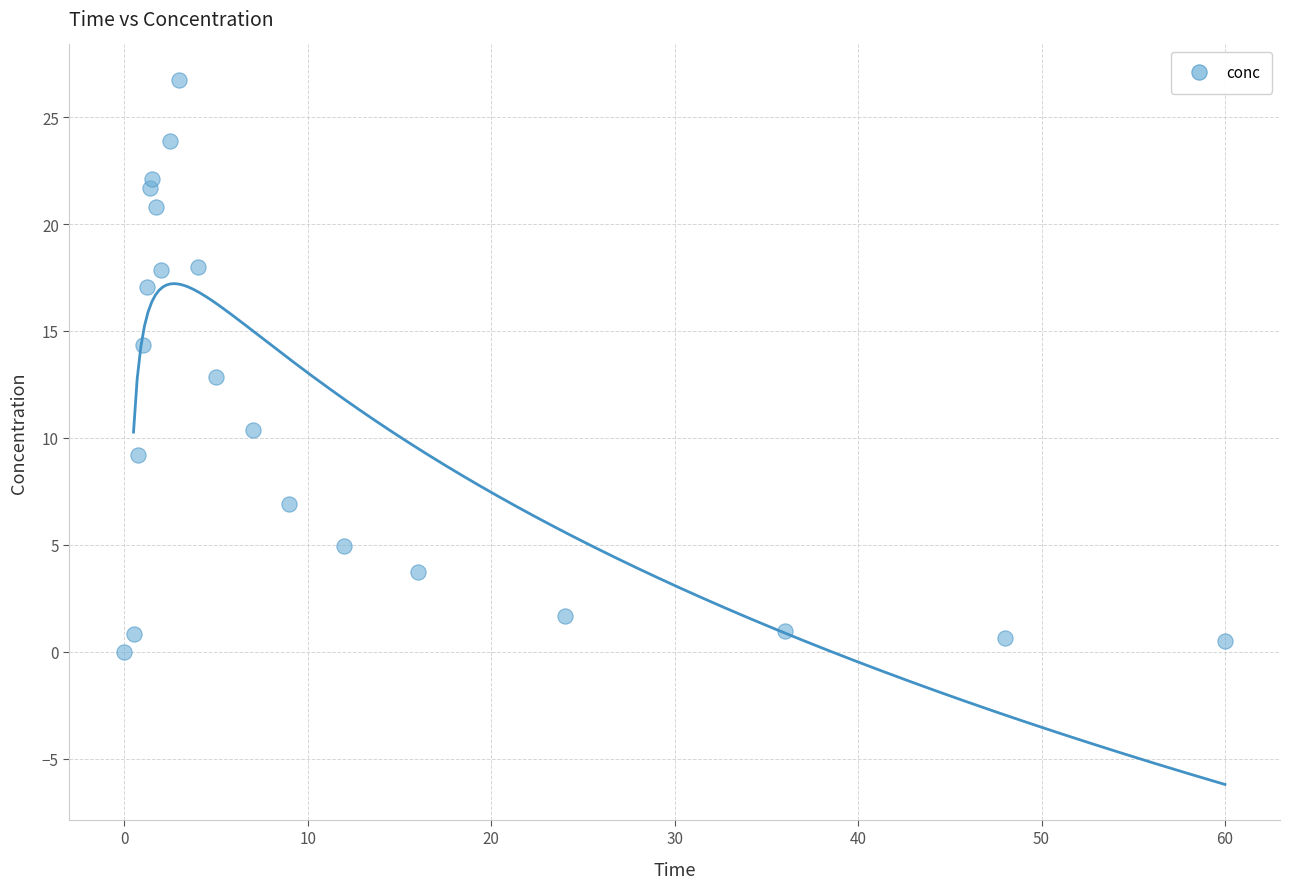

What is the range of X values (max minus min)?

60.0